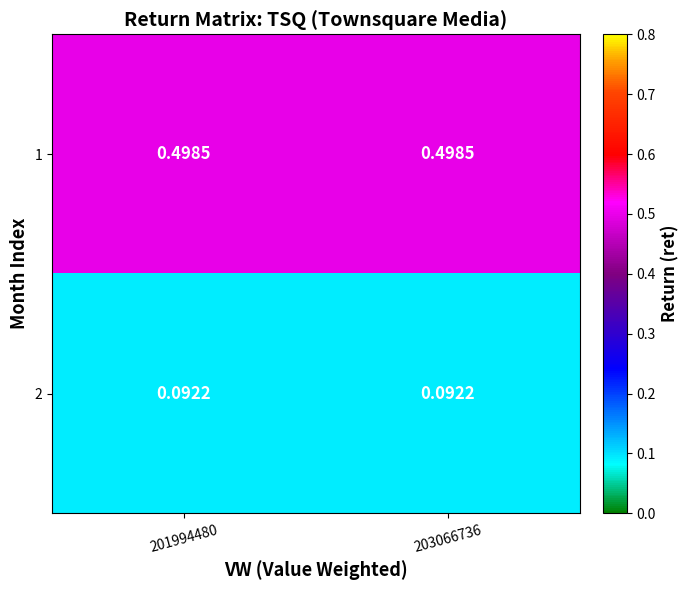

Is the value of 1 at 201994480 greater than the value of 2 at 201994480?

Yes